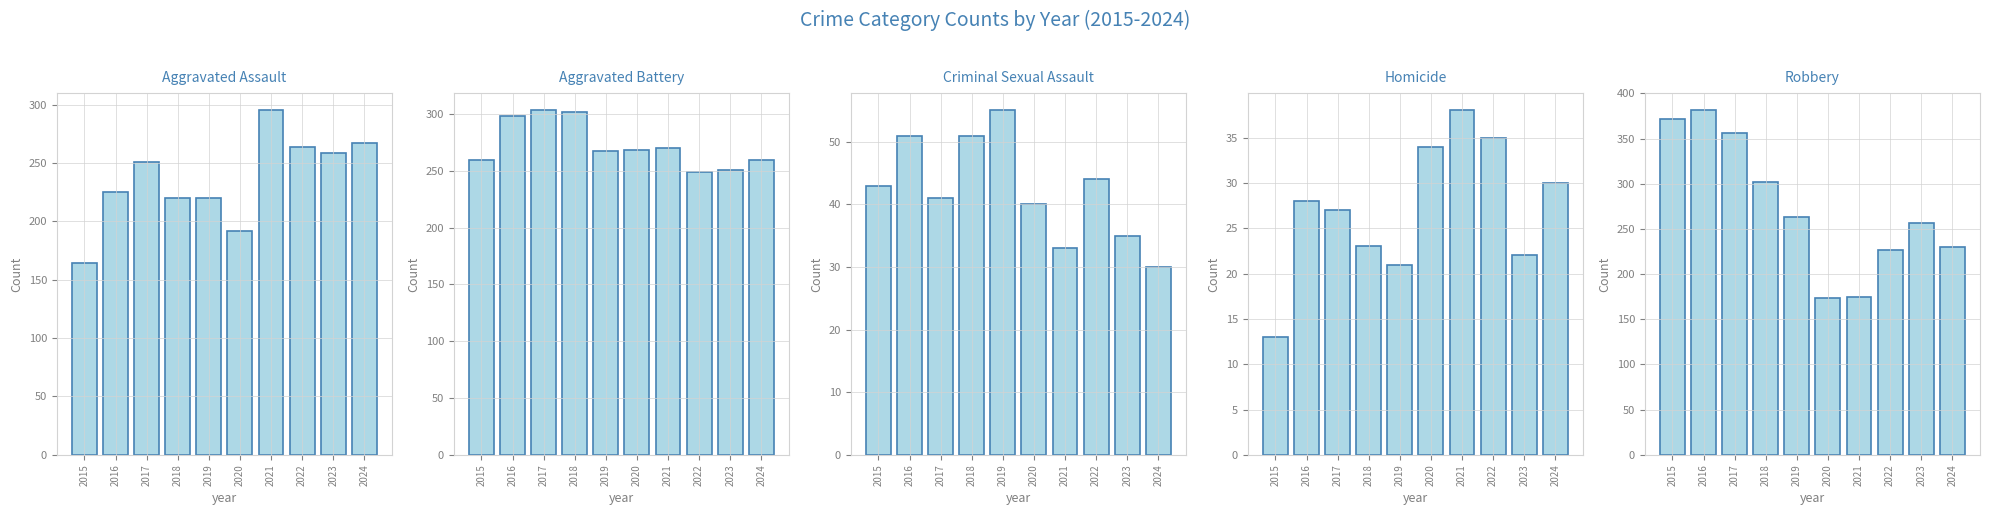

At which category is the sum across all series the highest?

2016